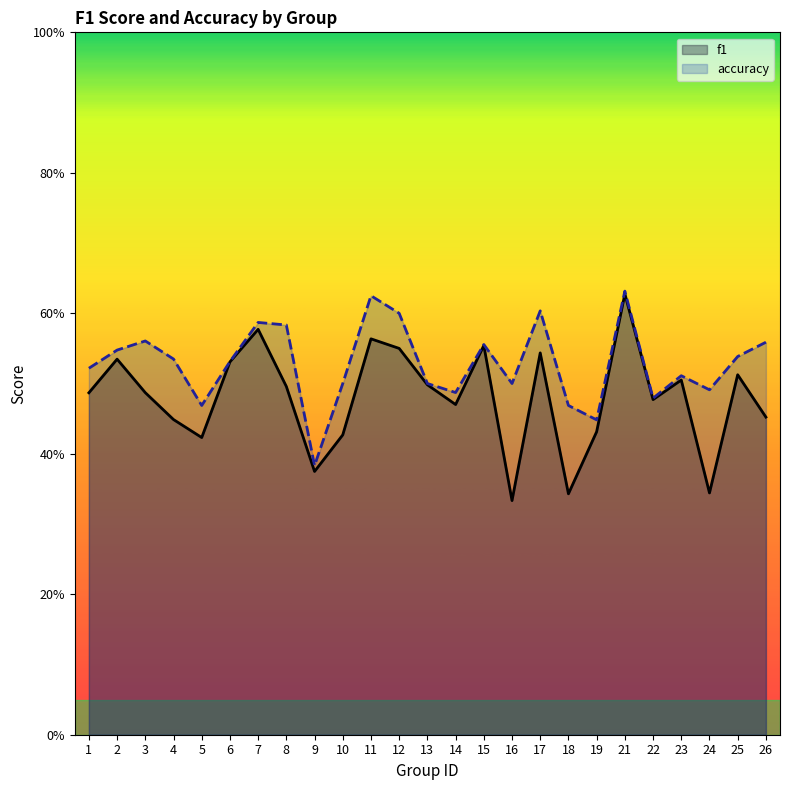

What is the spread (max minus min) of values at 11?

0.1